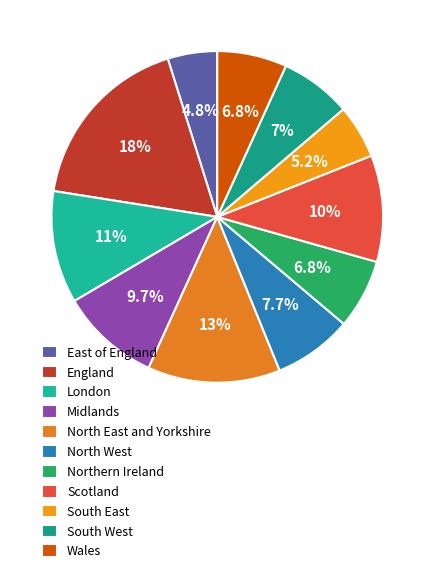

What is the ratio of the value at England to the value at South West?

2.5